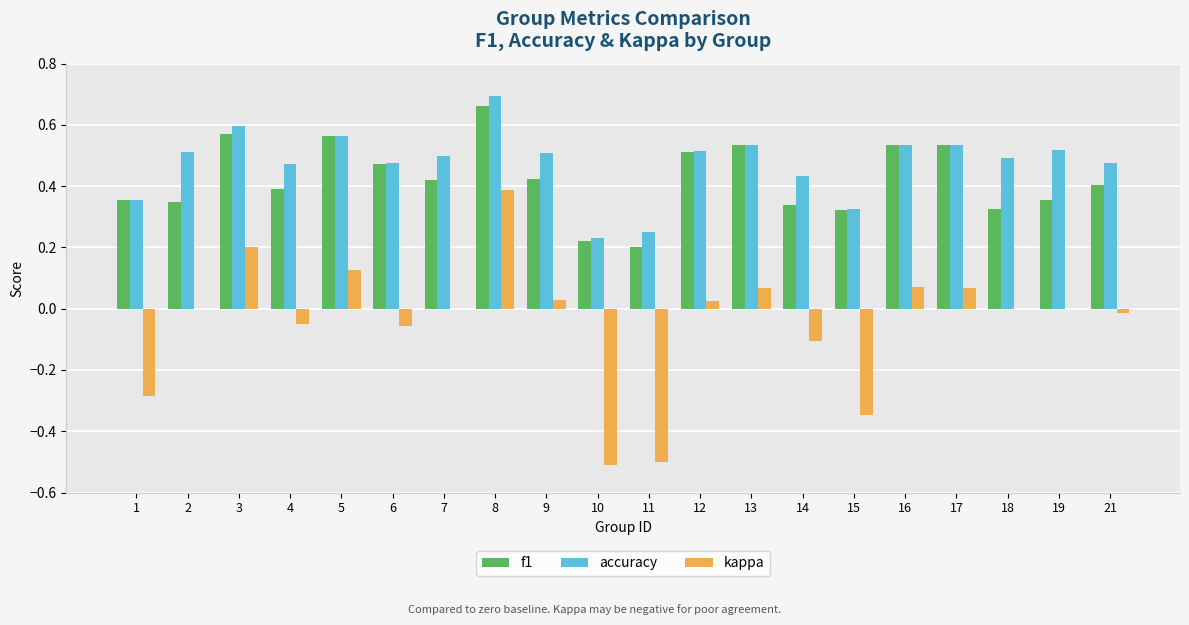

What is the total value across all series at 12?

1.1